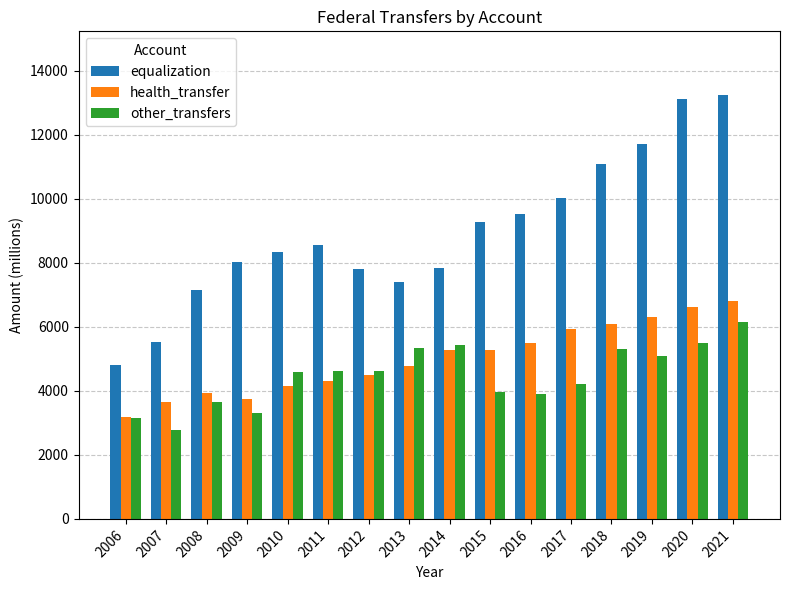

At which label does health_transfer reach its minimum?

2006